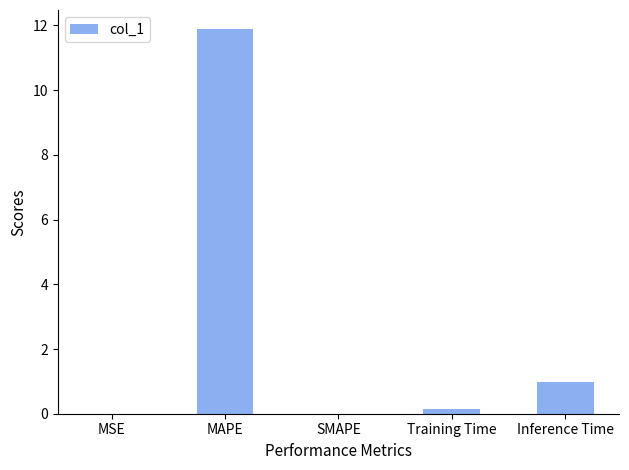

Does the chart contain stacked bars?

No